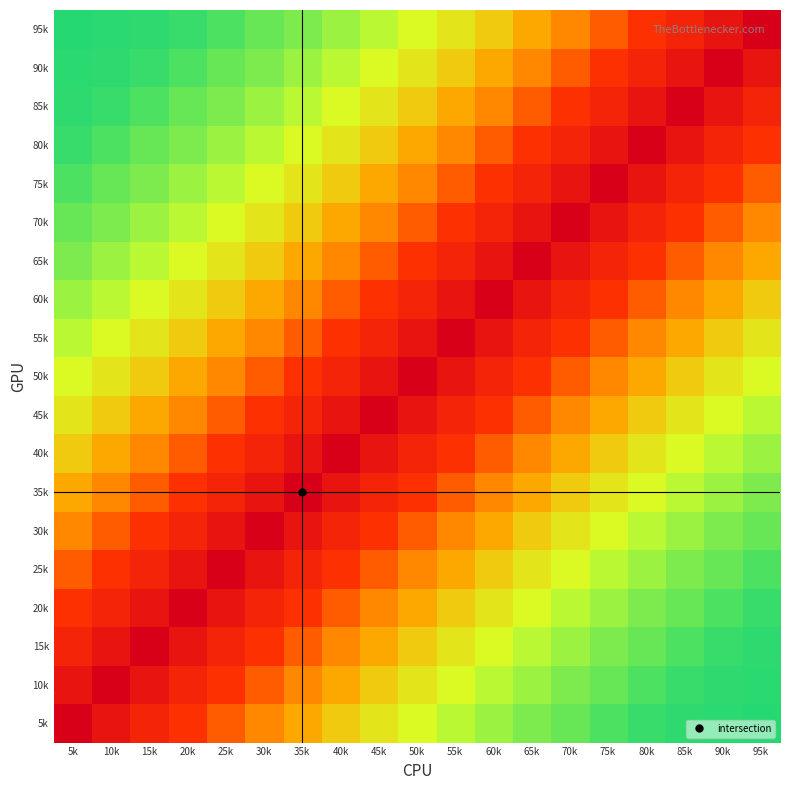

What is the spread (max minus min) of values at 30k?

456